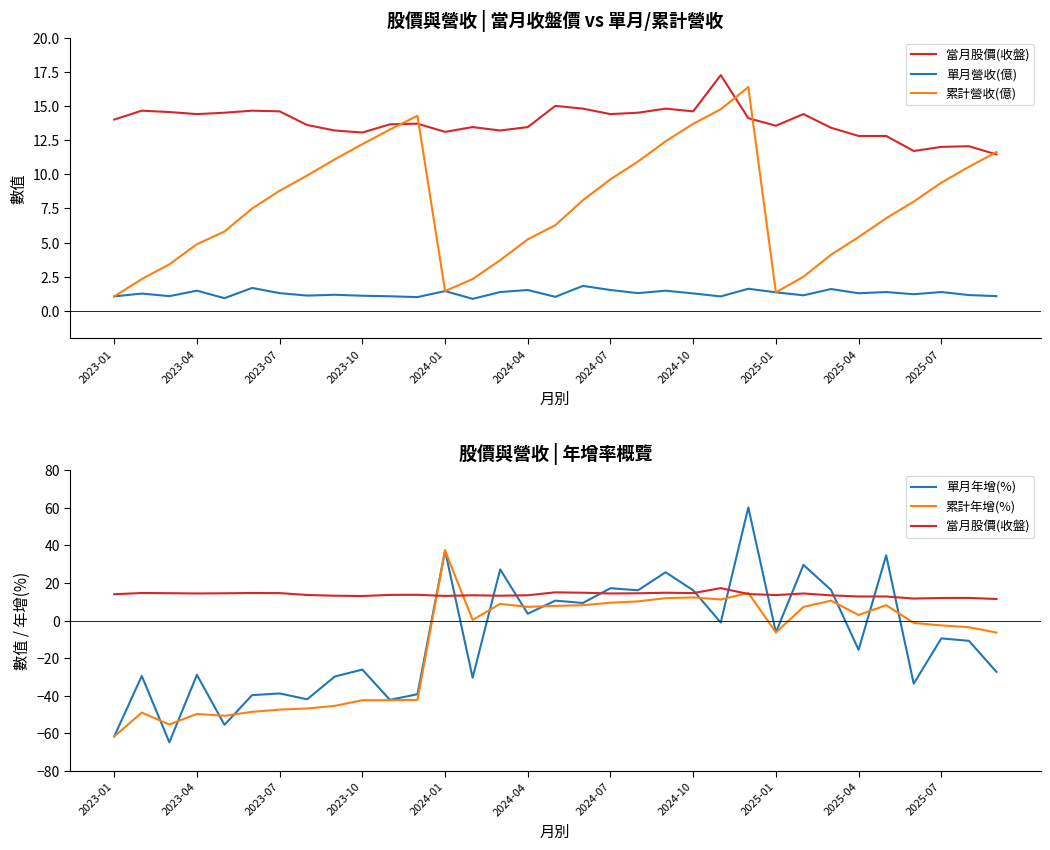

How many intersections are there between 單月營收(億) and 累計年增(%)?

6